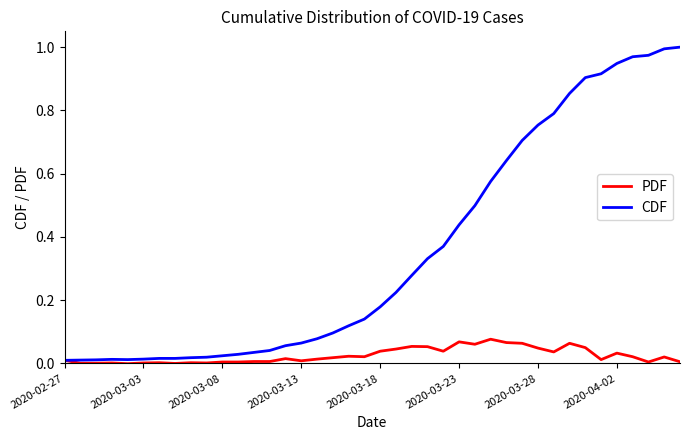

Rank the series by their average value, from highest to lowest.

CDF, PDF